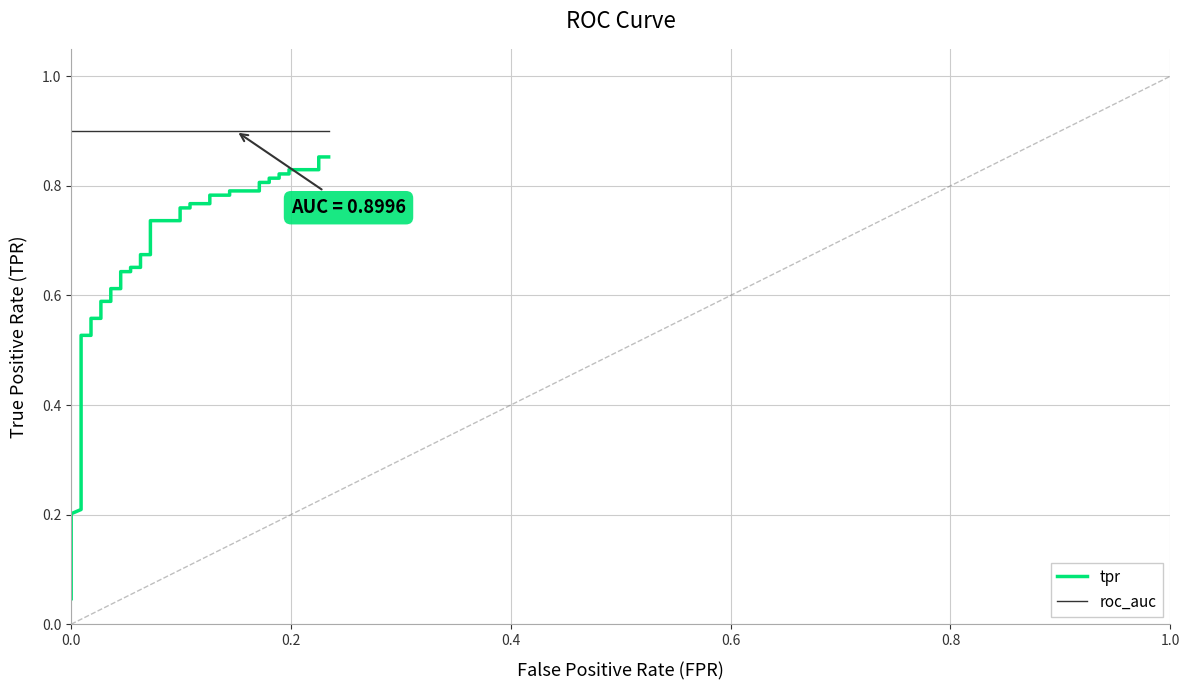

What is the average value of the roc_auc series?

0.9